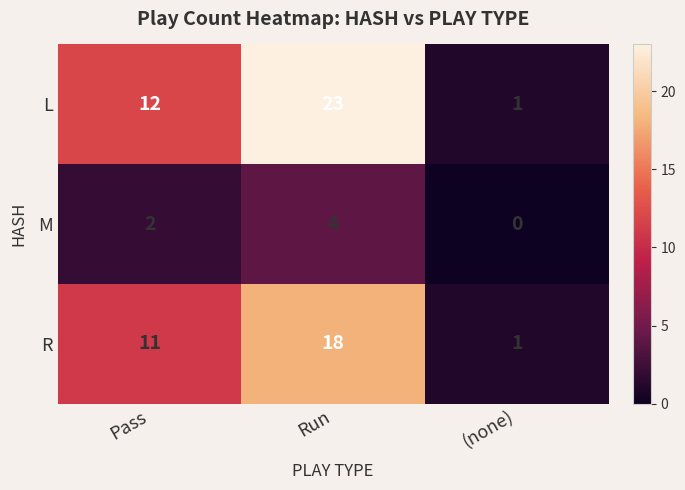

Which label corresponds to the largest value in the chart?

Run